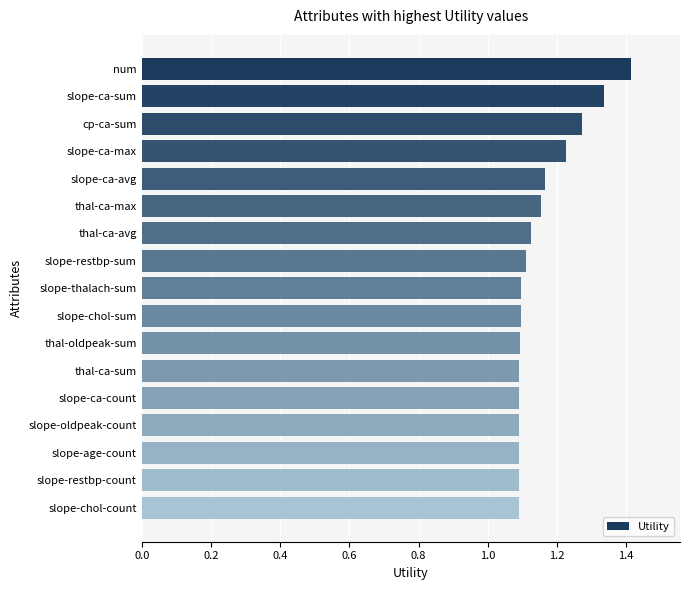

What is the greatest value displayed?

1.4